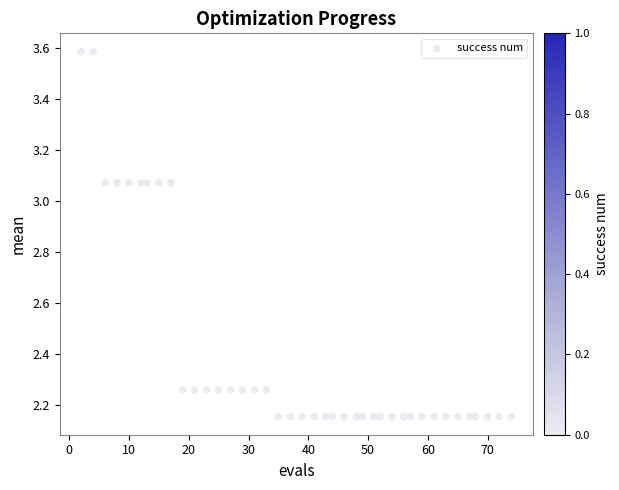

What is the range of Y values (max minus min)?

1.4